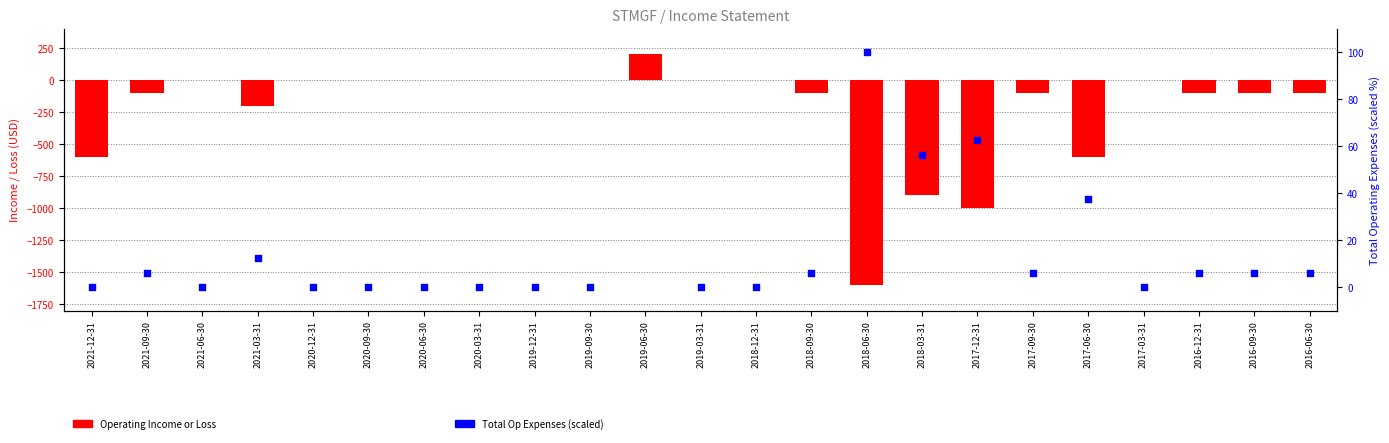

What are all the series names shown in the legend?

Operating Income or Loss, Total Op Expenses (scaled)